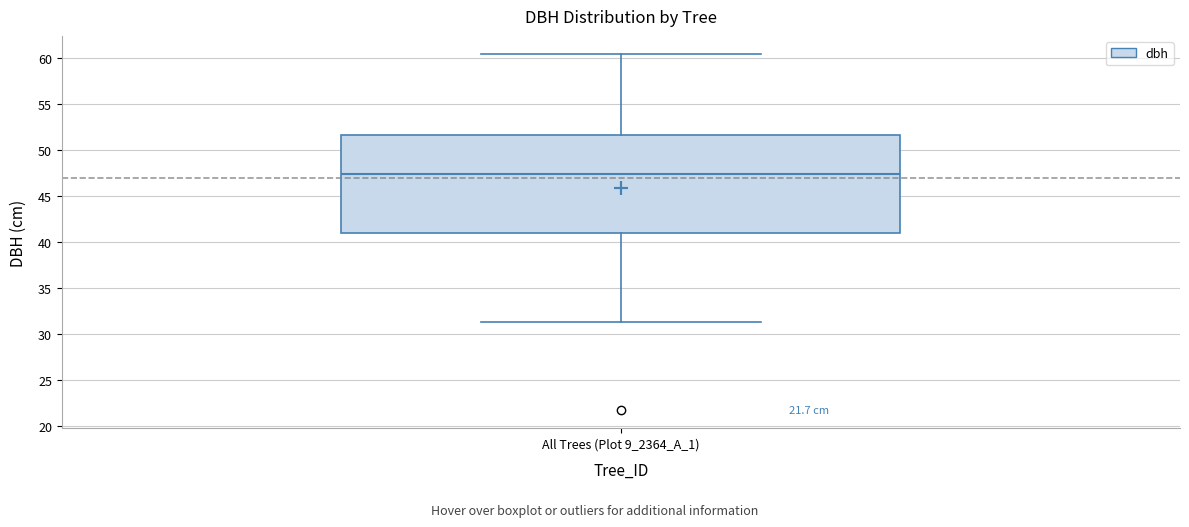

Read this box plot against the y-axis: the position of the median line, the range covered by the box, and the ends of both whiskers. The values are not printed on the chart, so give them approximately, as read against the axis.

median 47.5, box 41.0 to 51.5, whiskers 31.5 to 60.5